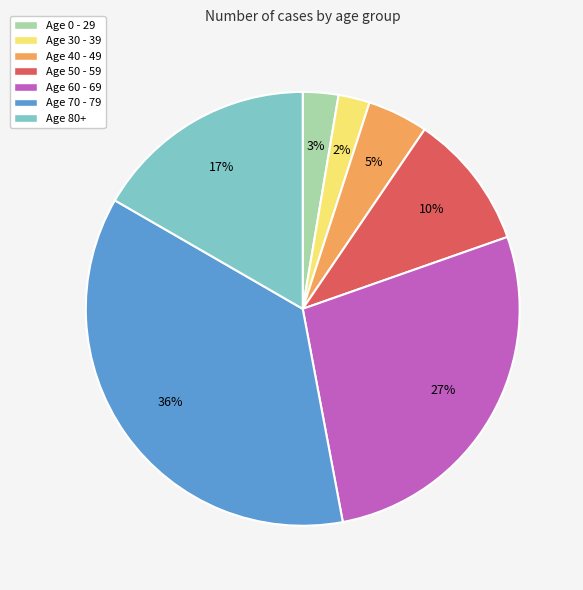

Which has a higher value, Age 70 - 79 or Age 40 - 49?

Age 70 - 79